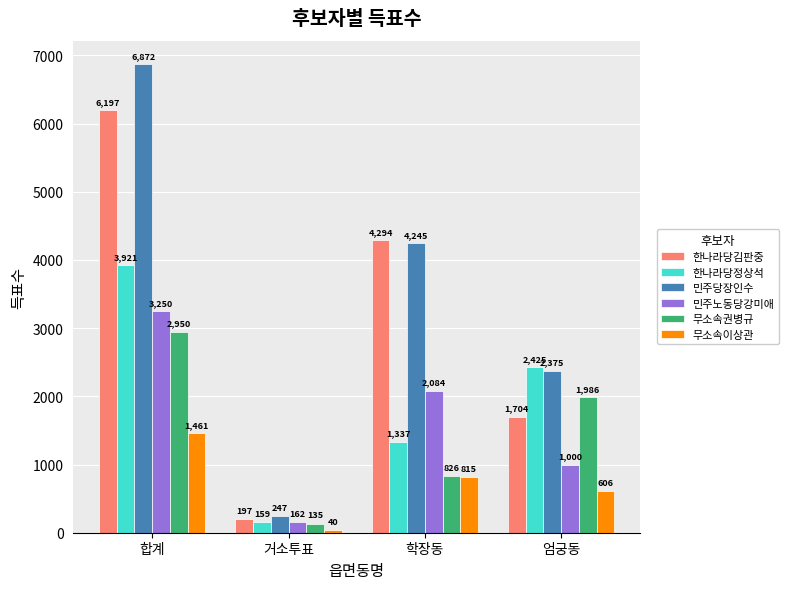

Is it true that 민주당장인수 equals 6872 at 합계?

True